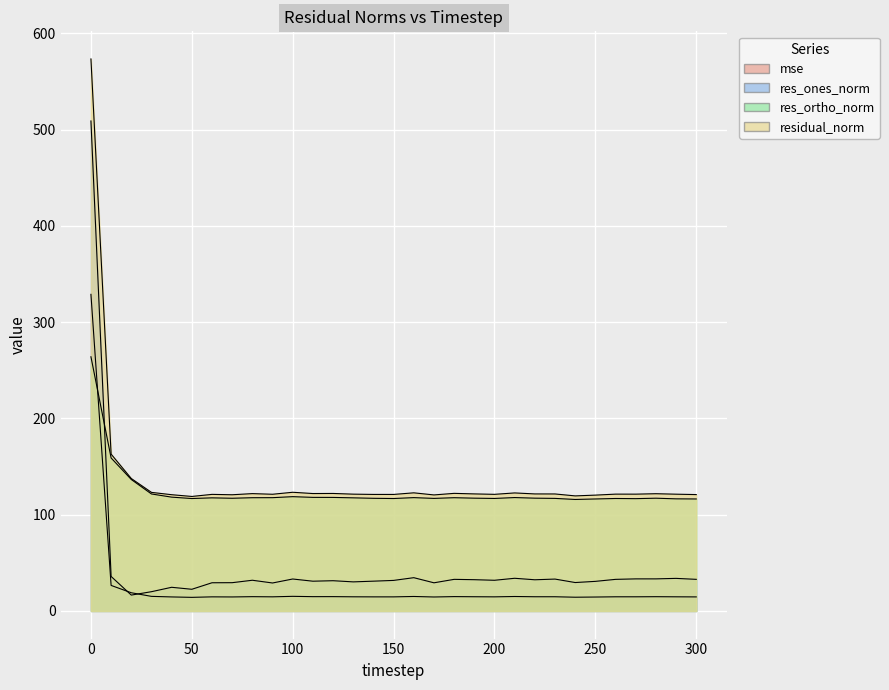

At which category does mse reach its first local peak?

60